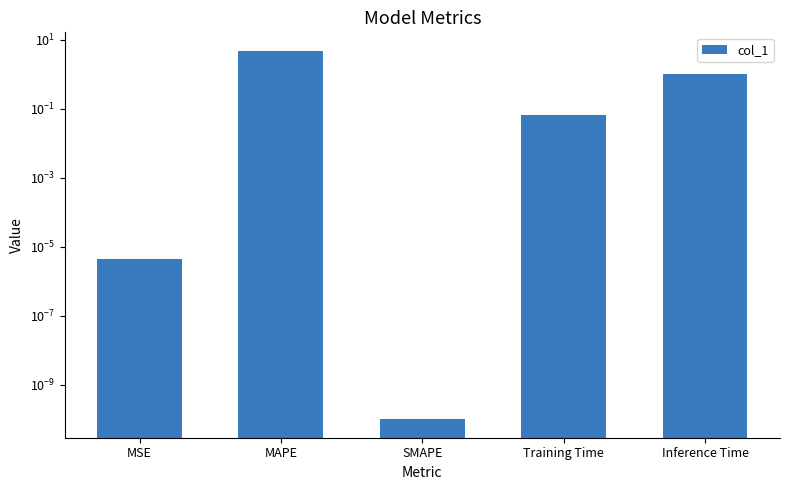

What position from the right is SMAPE?

3